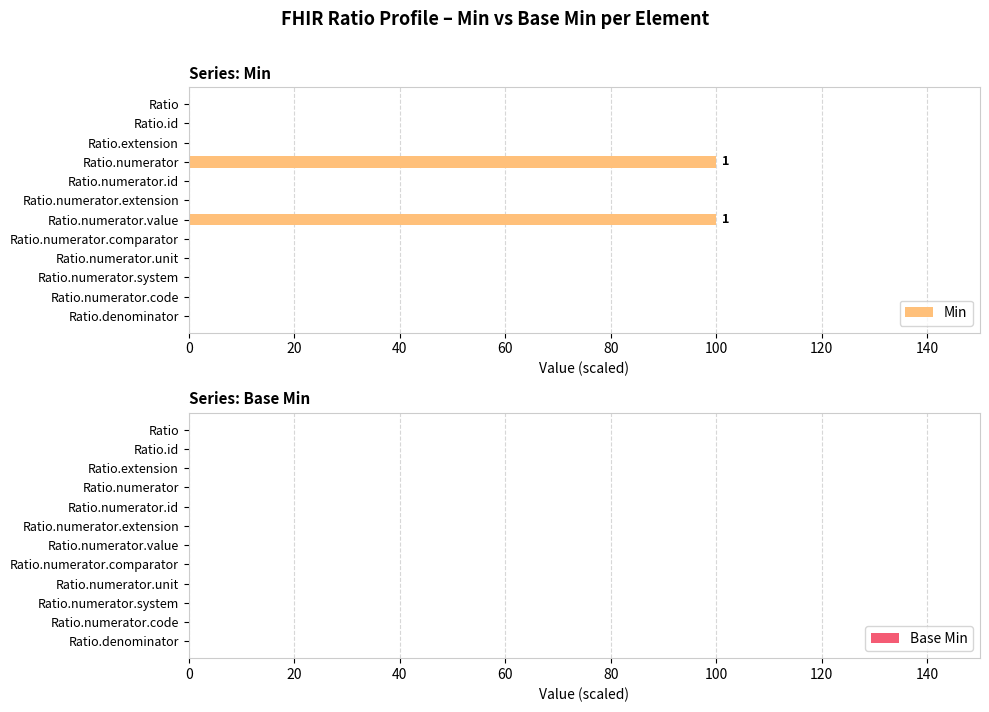

What is the change in value from Ratio.numerator.id to Ratio.numerator.value?

+100